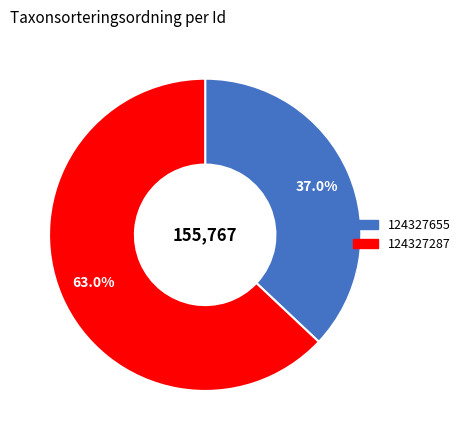

To the nearest percent, what percentage of the pie is 124327287?

63%